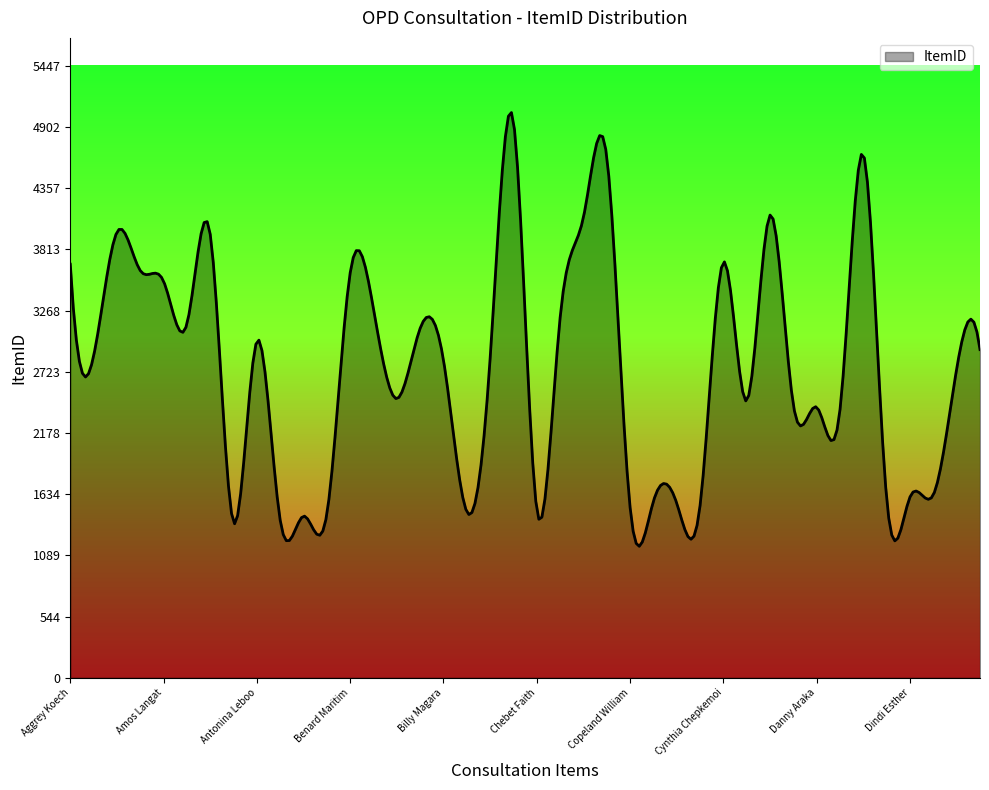

What is the difference between the maximum and minimum values?

3859.6